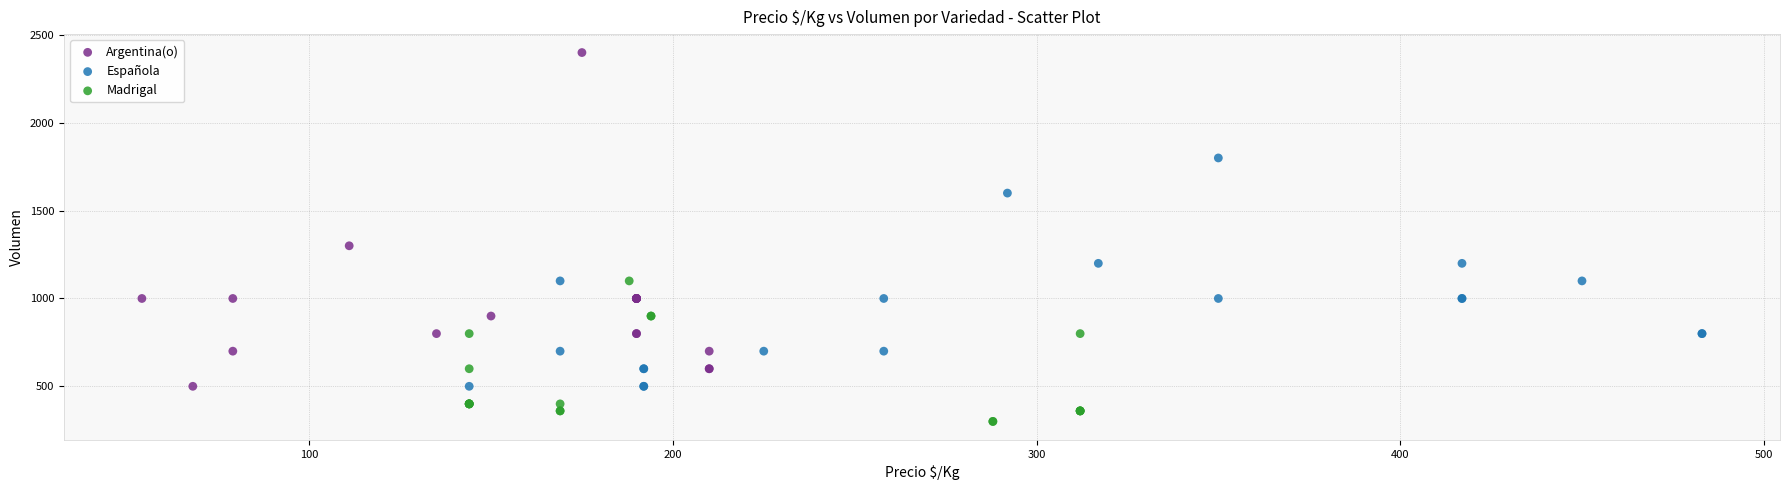

Which series contains the highest Y value?

Argentina(o)